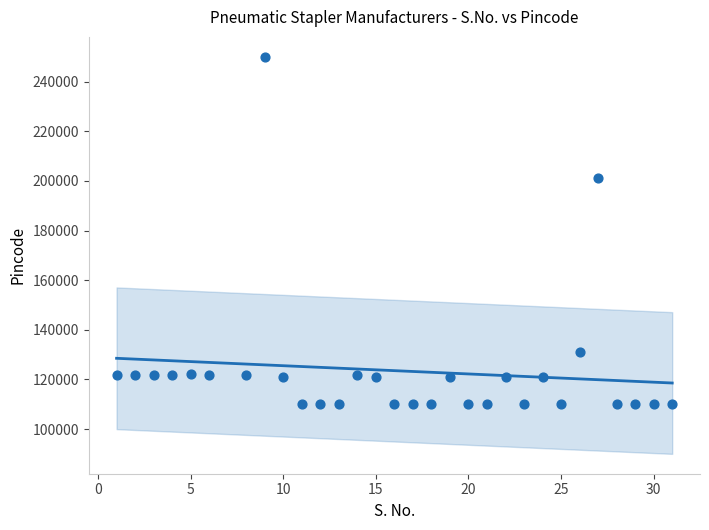

What Y value in the scatter plot is closest to 180001?

201305